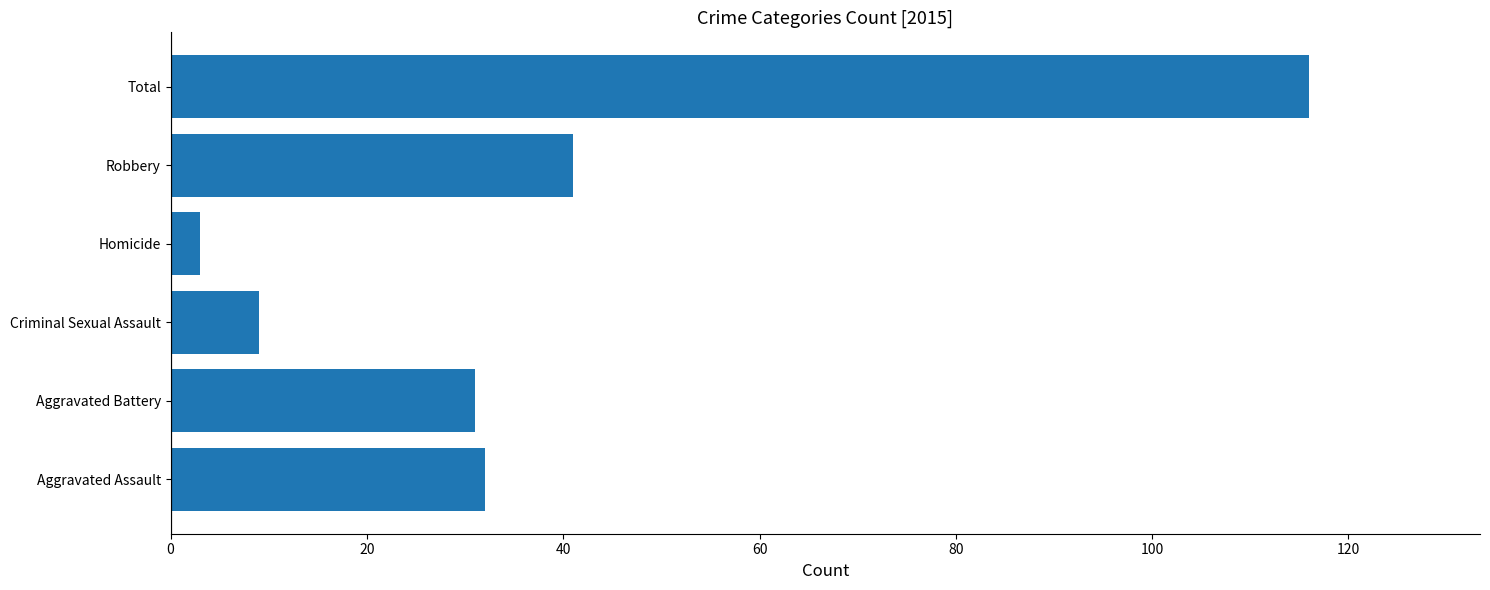

Approximately how many times larger is the value at Aggravated Assault compared to Homicide?

10.7